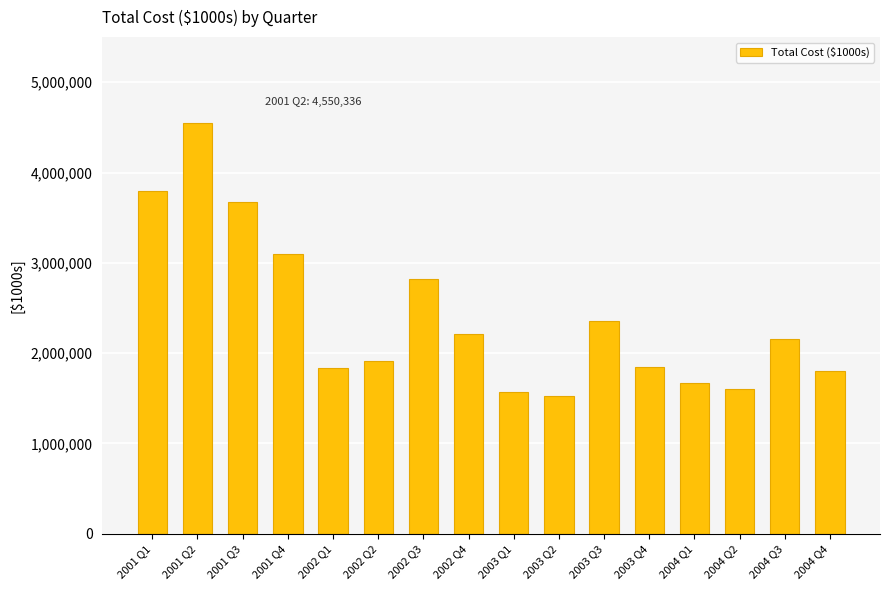

What is the label of the 5th bar from the right?

2003 Q4